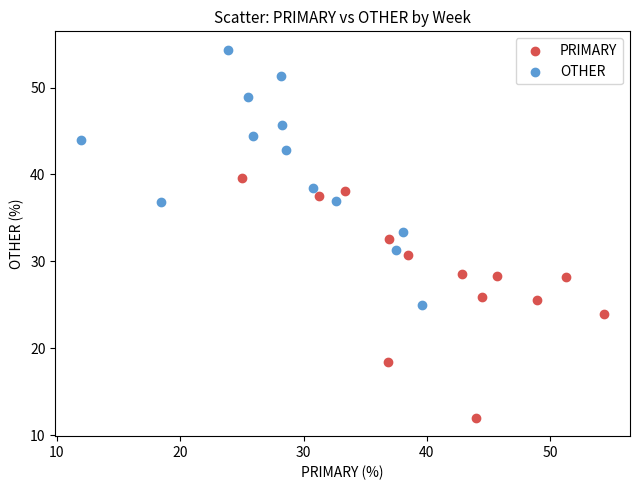

Which series reaches the maximum Y coordinate?

OTHER